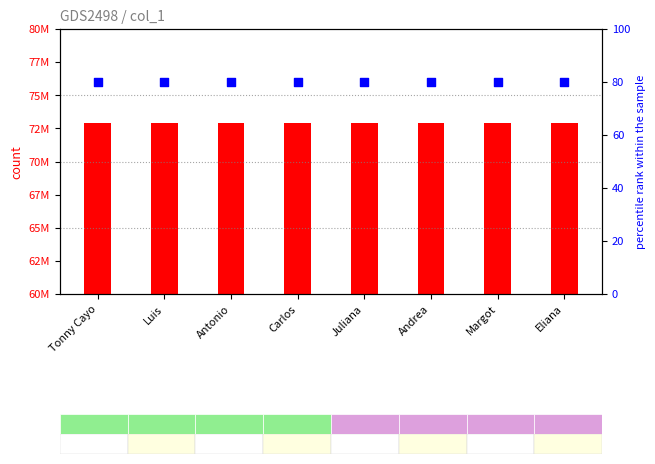

Which series contains the lowest Y value?

percentile rank within the sample